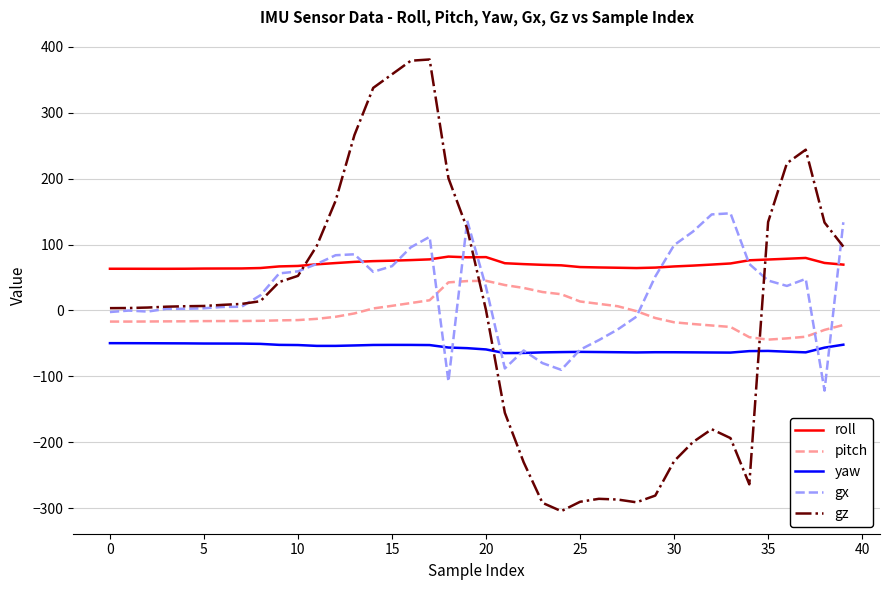

Rank the series by their maximum value, from lowest to highest.

yaw, pitch, roll, gx, gz